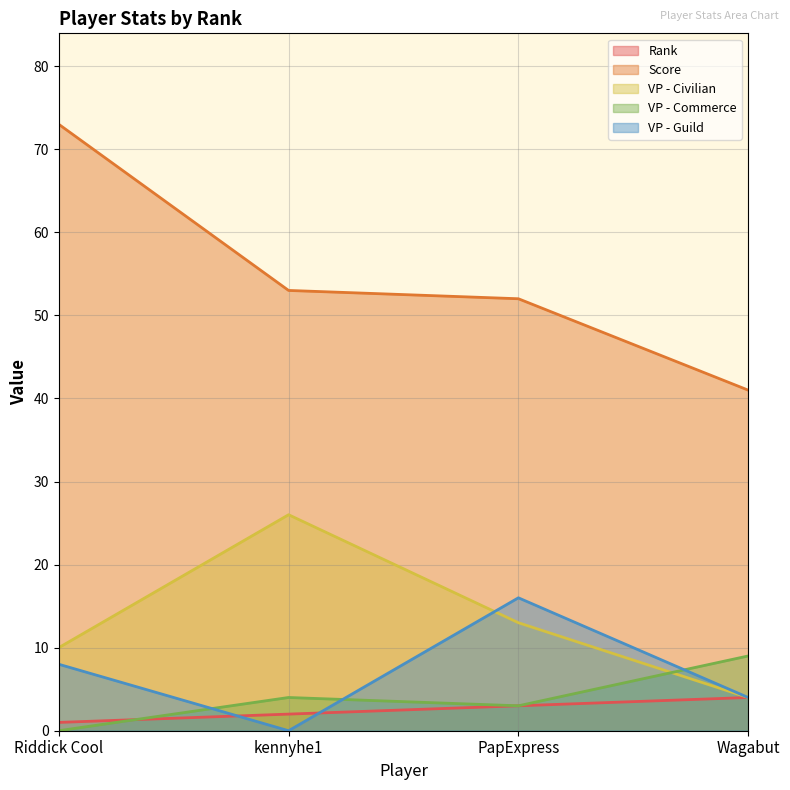

The value of Score at Riddick Cool is 73. True or false?

True